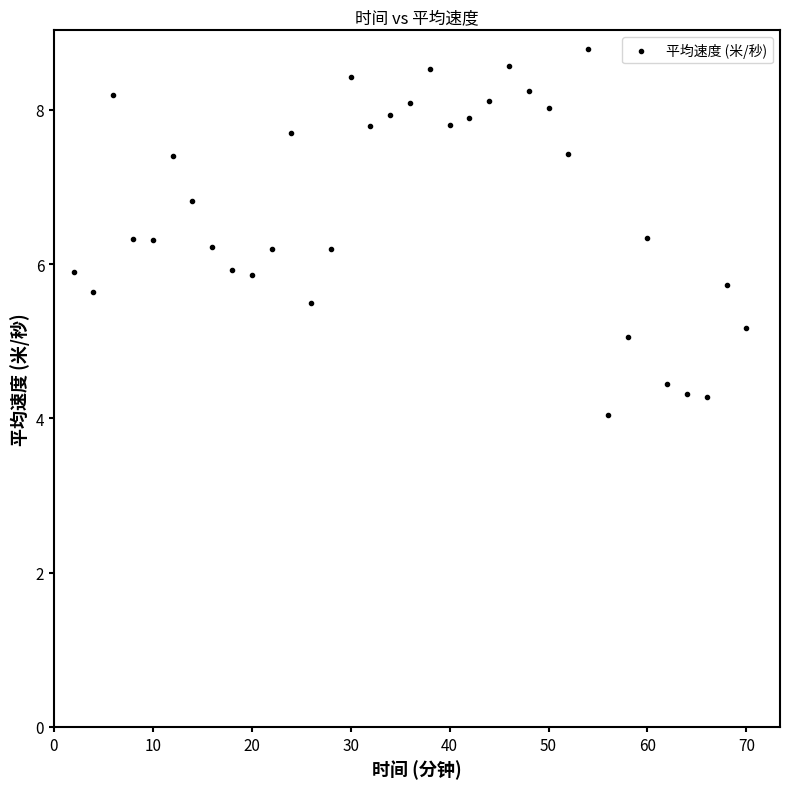

What is the range of Y values (max minus min)?

4.8